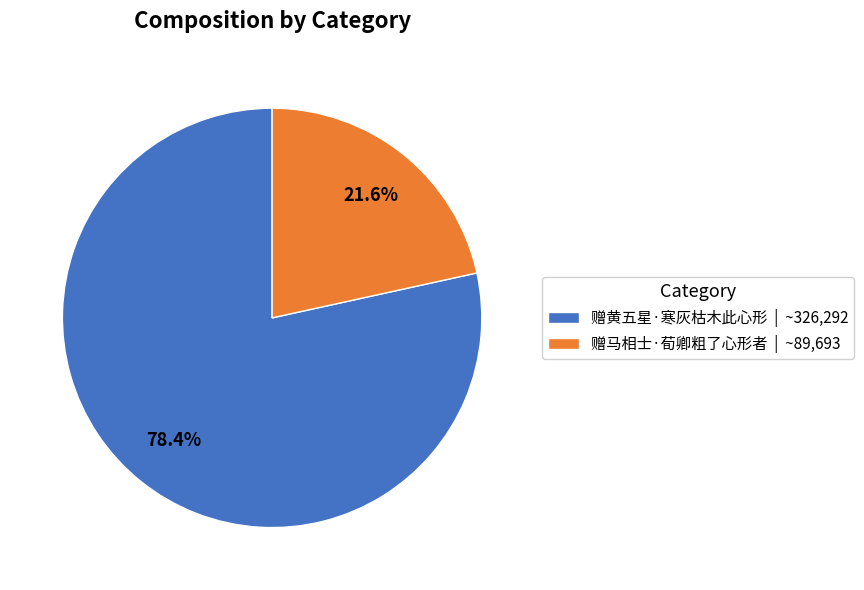

Does any single category account for the majority?

Yes